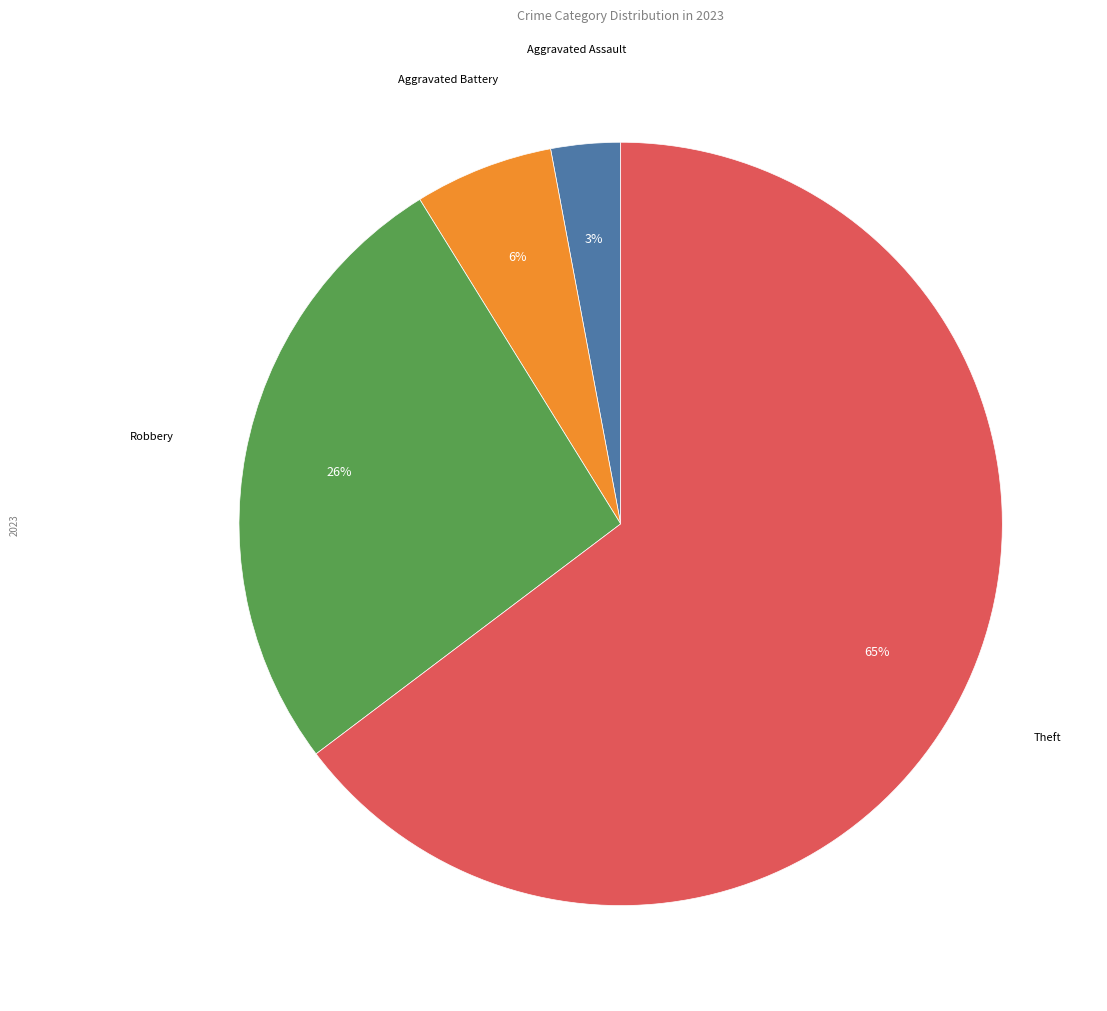

How many slices are in this pie chart?

4